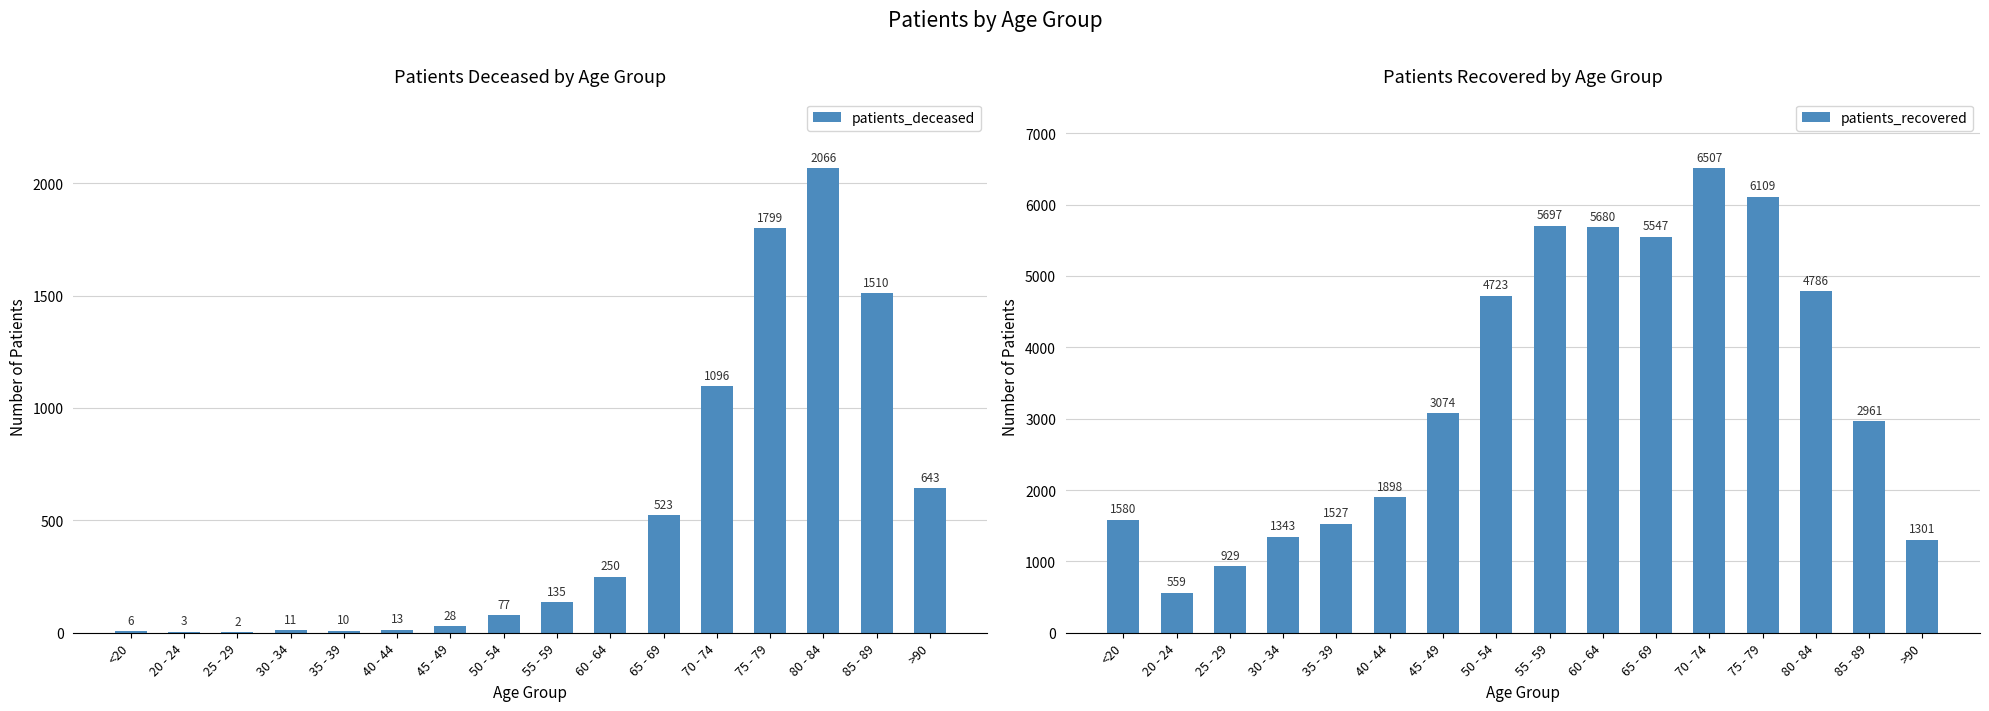

What are all the series names shown in the legend?

patients_deceased, patients_recovered